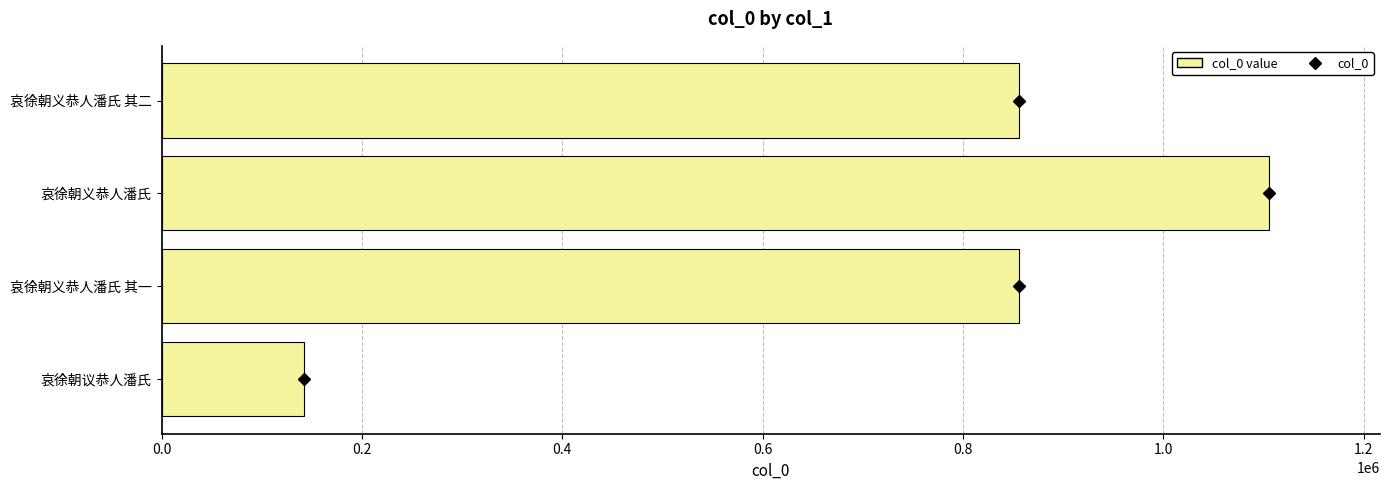

Read the value at 哀徐朝义恭人潘氏, to the nearest 50.

1105800